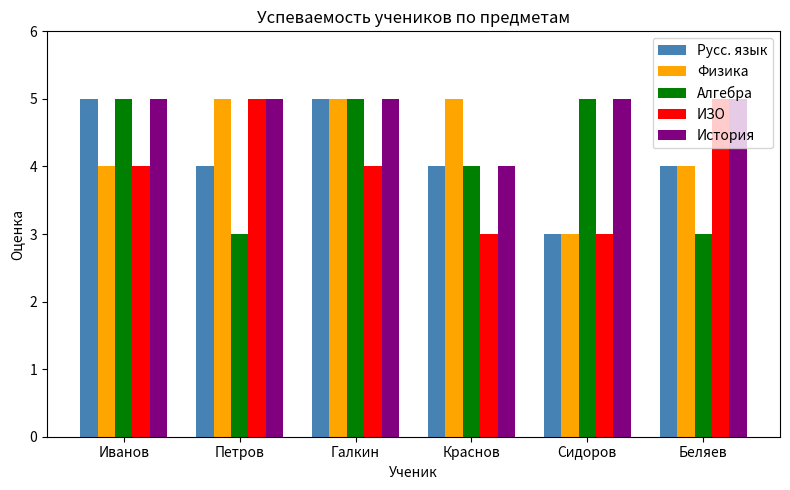

At which category is the sum across all series the highest?

Галкин